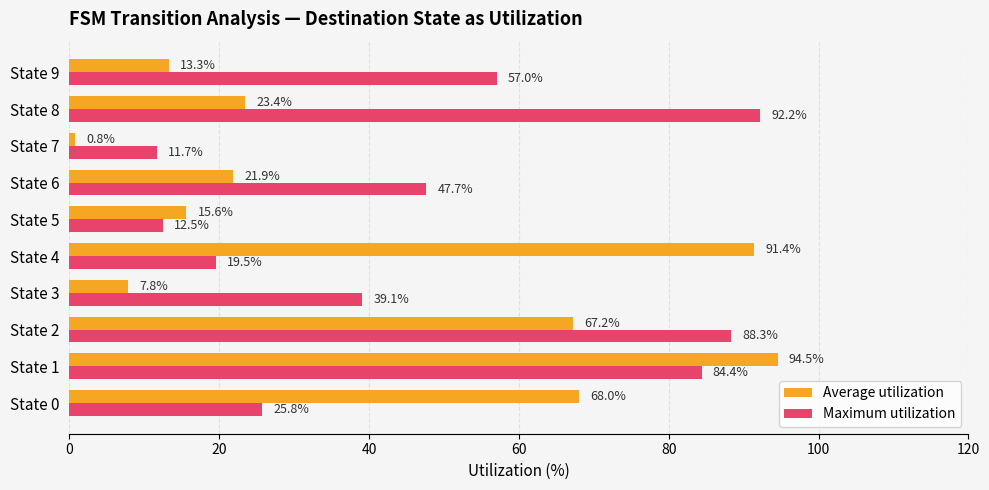

At which label does Maximum utilization reach its minimum?

State 7